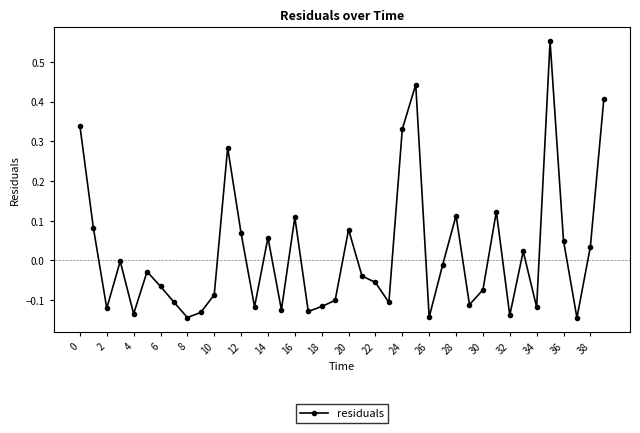

What is the sum of all values?

0.7